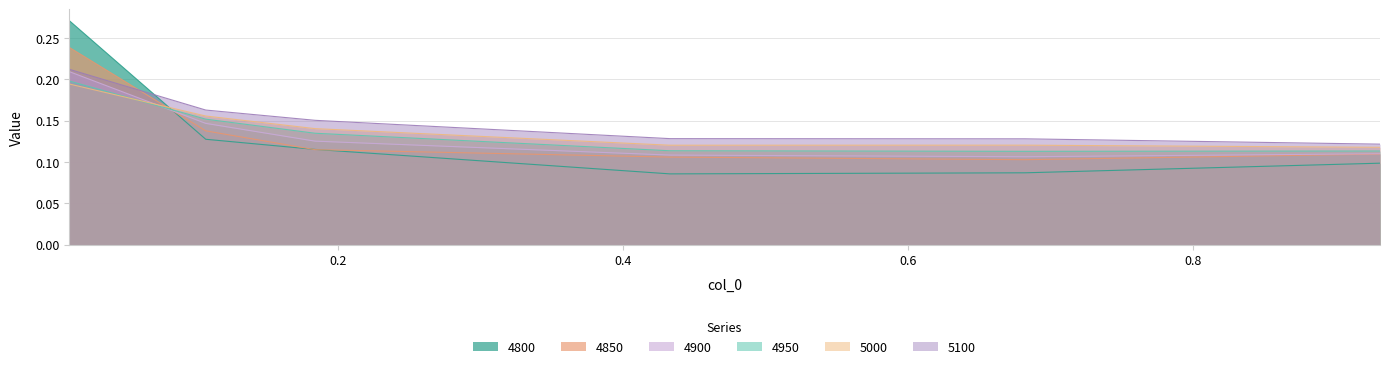

At which category does the chart reach its minimum across all series?

0.4328767123287671